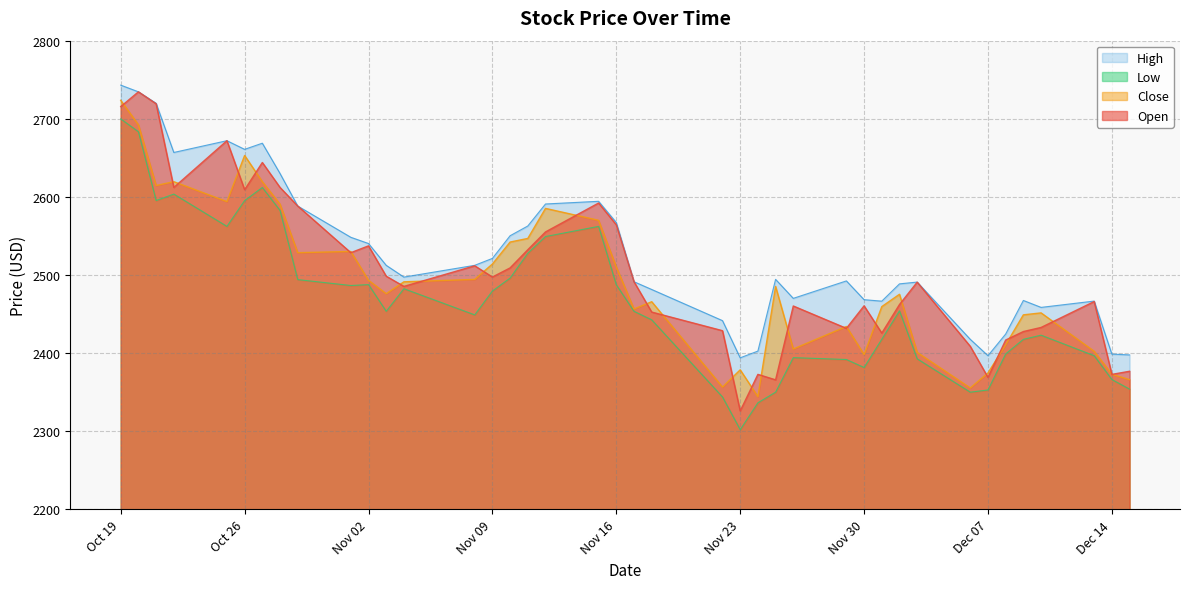

What is the difference between the highest and lowest values at 2021-11-10?

54.2